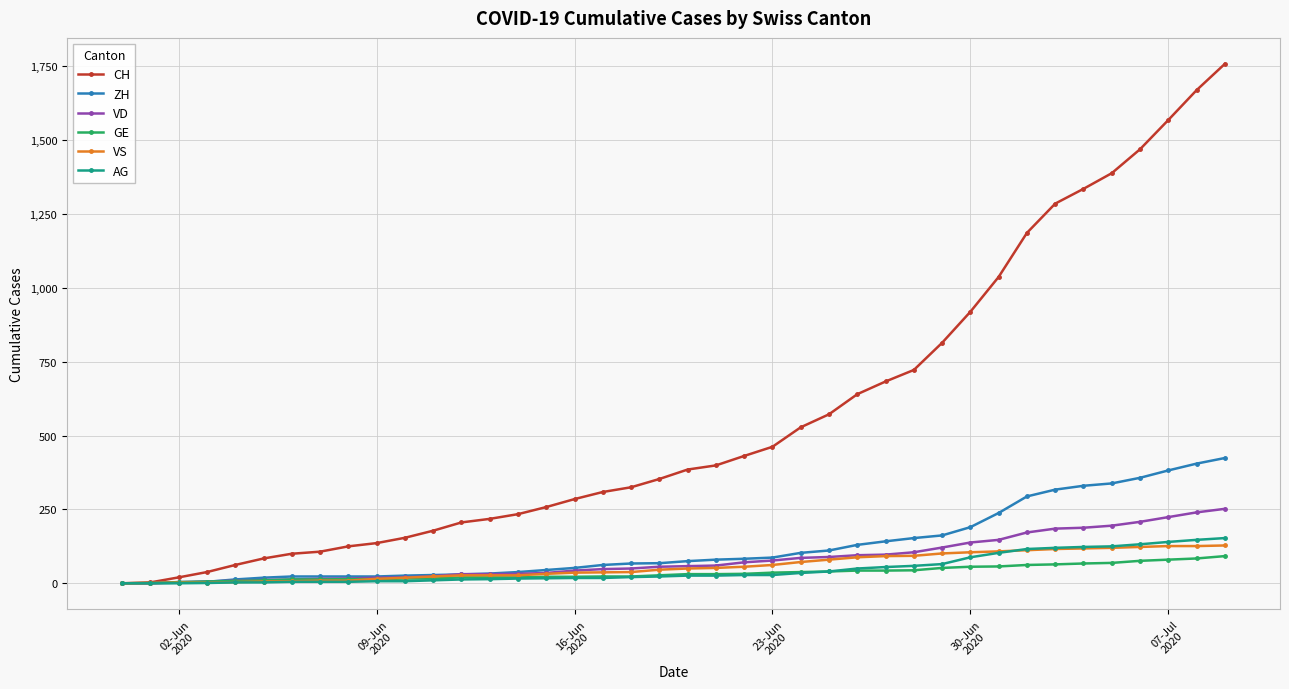

Does the chart have visible grid lines?

Yes